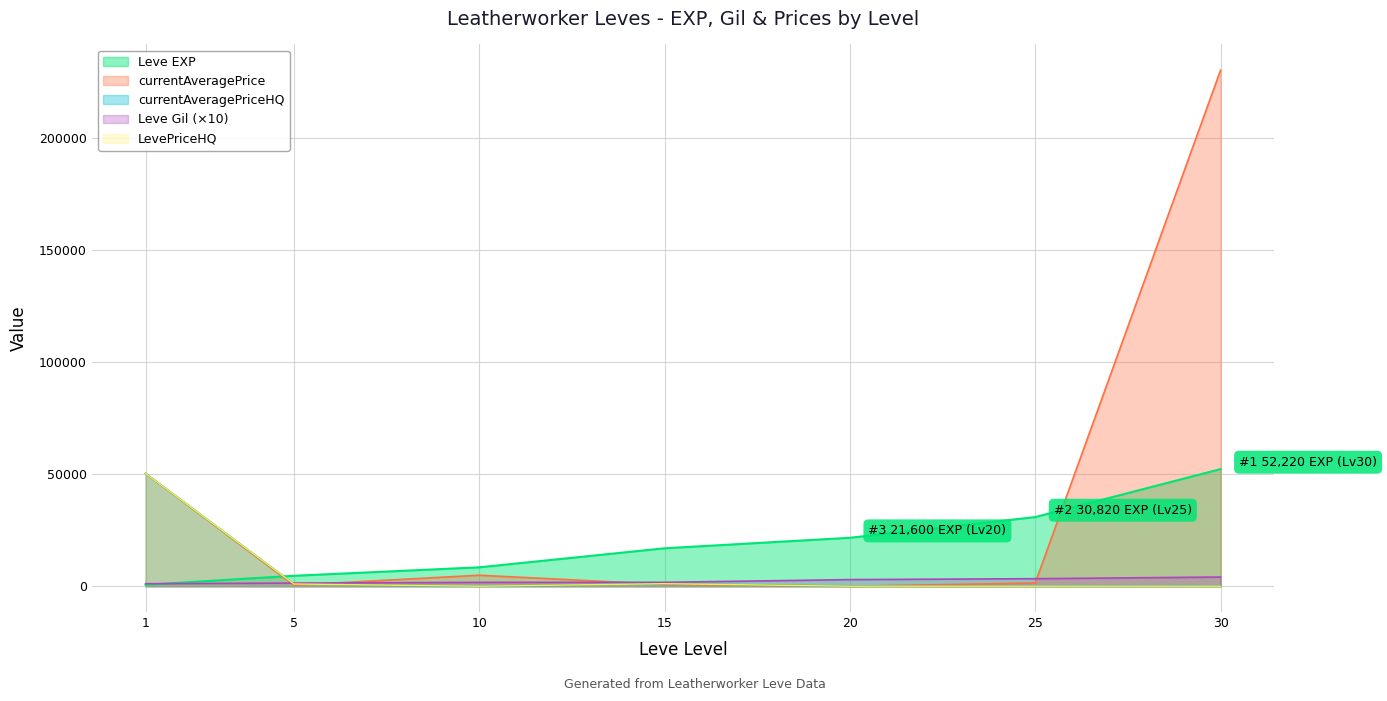

What is the difference between the maximum and minimum values in the Leve EXP series?

51590